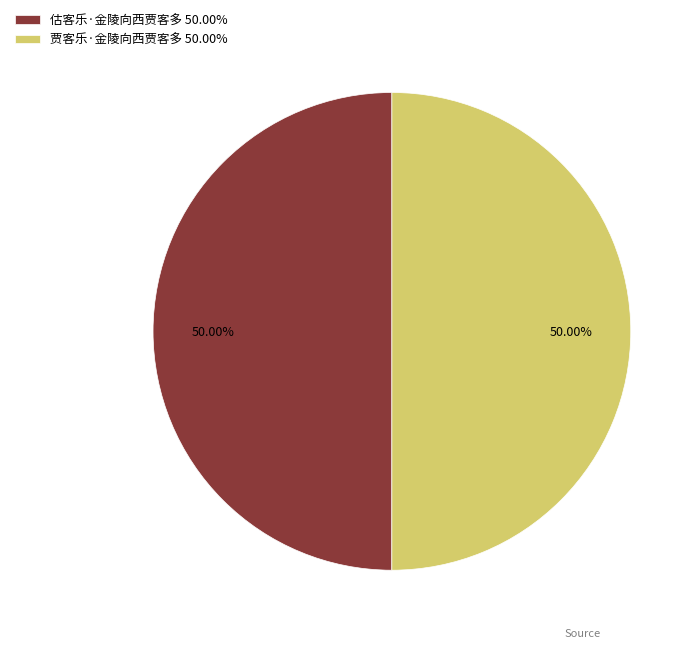

What is the ratio of the value at 估客乐·金陵向西贾客多 50.00% to the value at 贾客乐·金陵向西贾客多 50.00%?

1.0